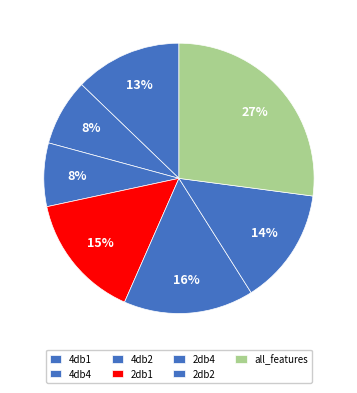

To the nearest percent, what percentage of the pie is 2db4?

16%